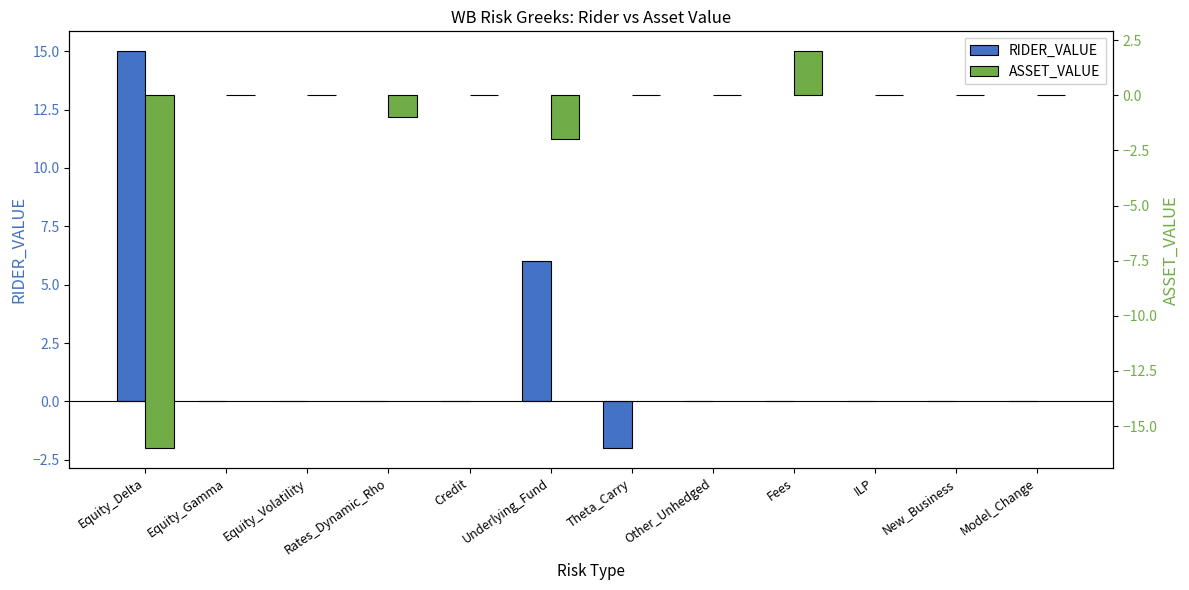

Which has a higher value, Fees or Equity_Gamma?

Fees